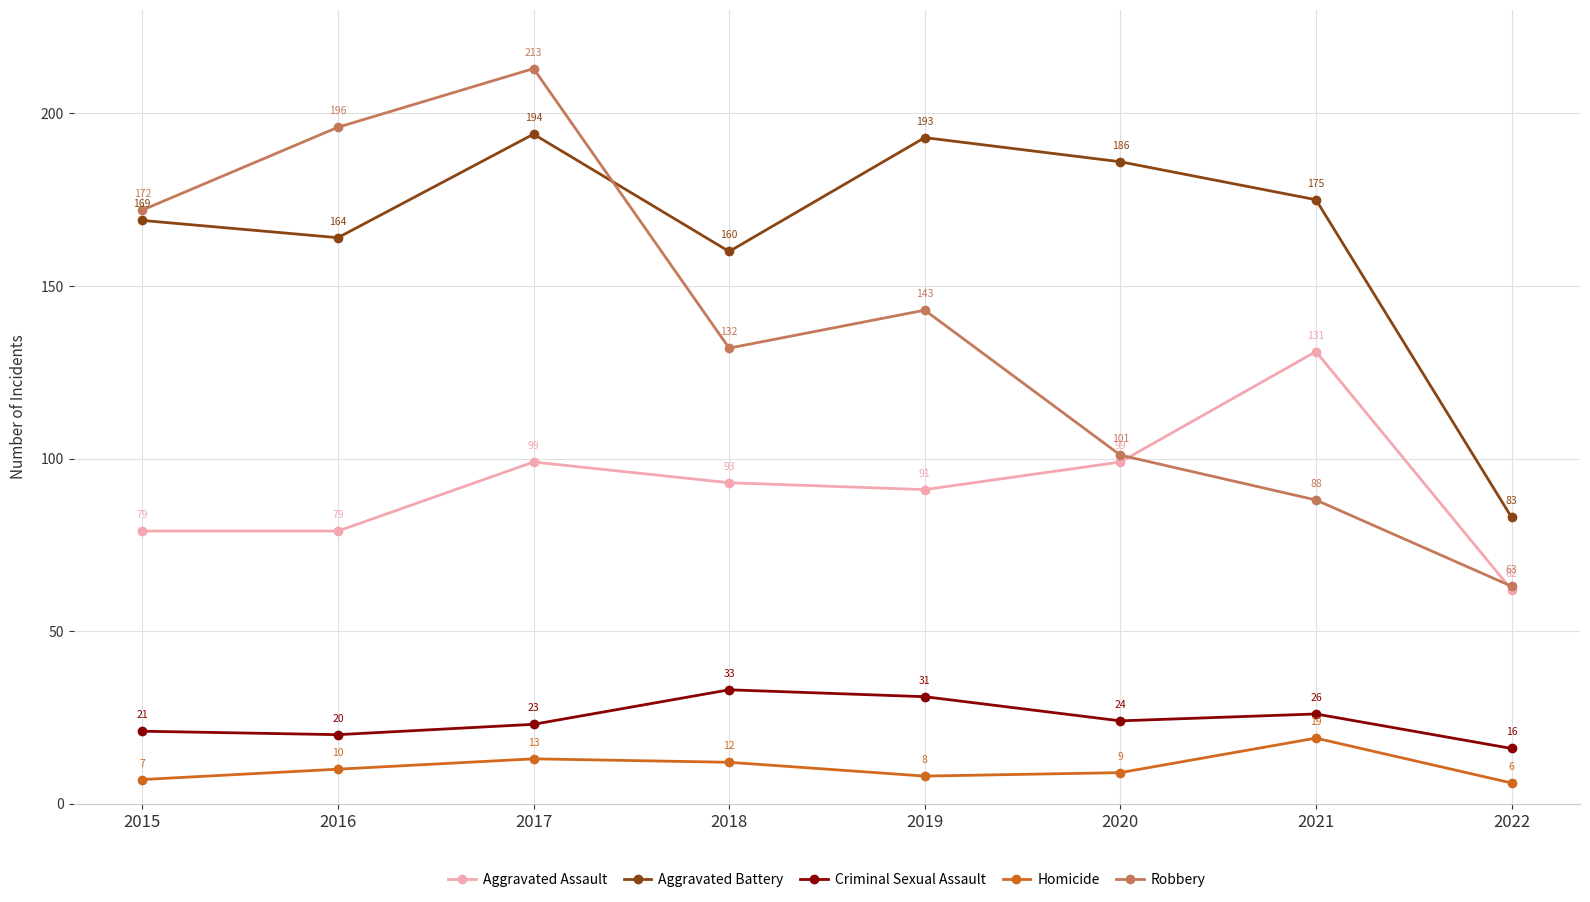

Reading left to right, list all the values displayed in this chart.

Aggravated Assault: 79	79	99	93	91	99	131	62
Aggravated Battery: 169	164	194	160	193	186	175	83
Criminal Sexual Assault: 21	20	23	33	31	24	26	16
Homicide: 7	10	13	12	8	9	19	6
Robbery: 172	196	213	132	143	101	88	63